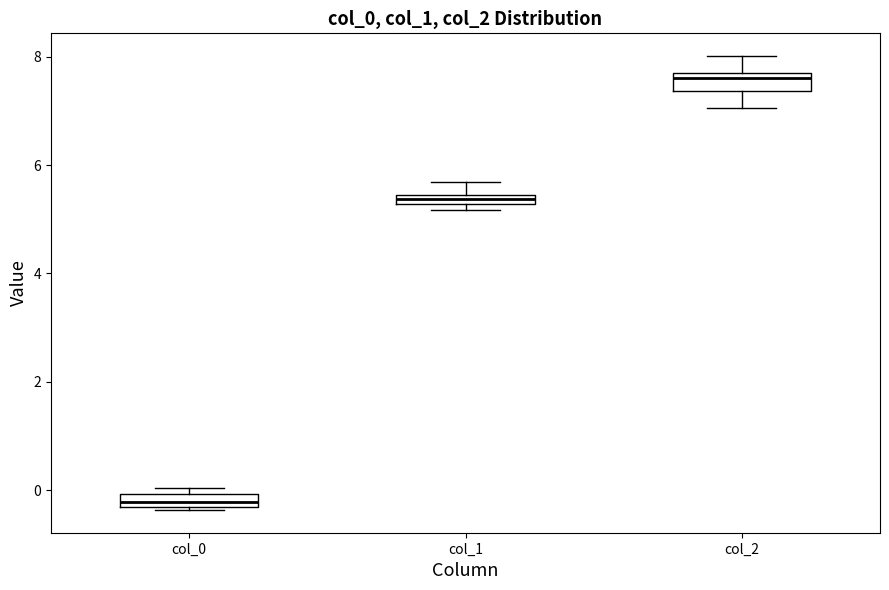

Where does the upper whisker of the box for col_2 end on the y-axis? The values are not printed on the chart, so give them approximately, as read against the axis.

8.0